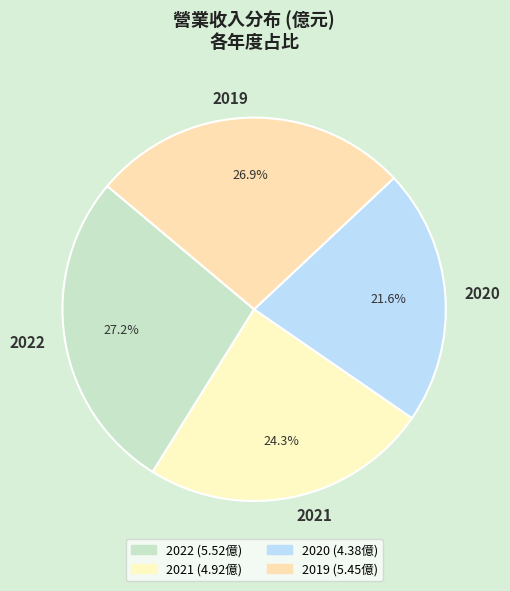

Is it true that 2021 is 24% of the pie?

True